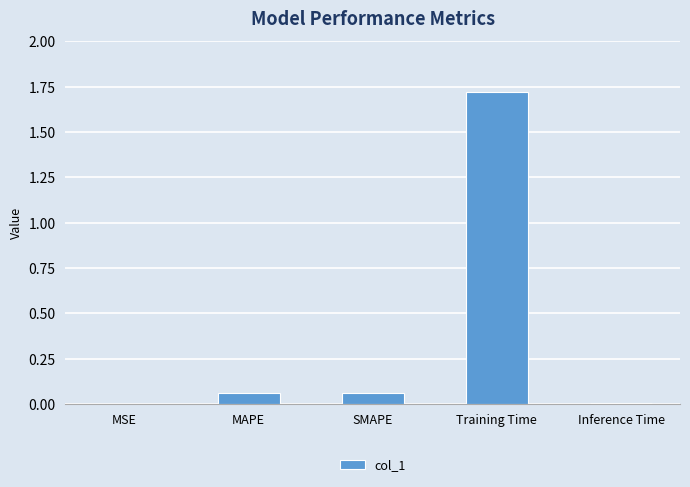

Is it true that the value at Training Time is 2.5?

False